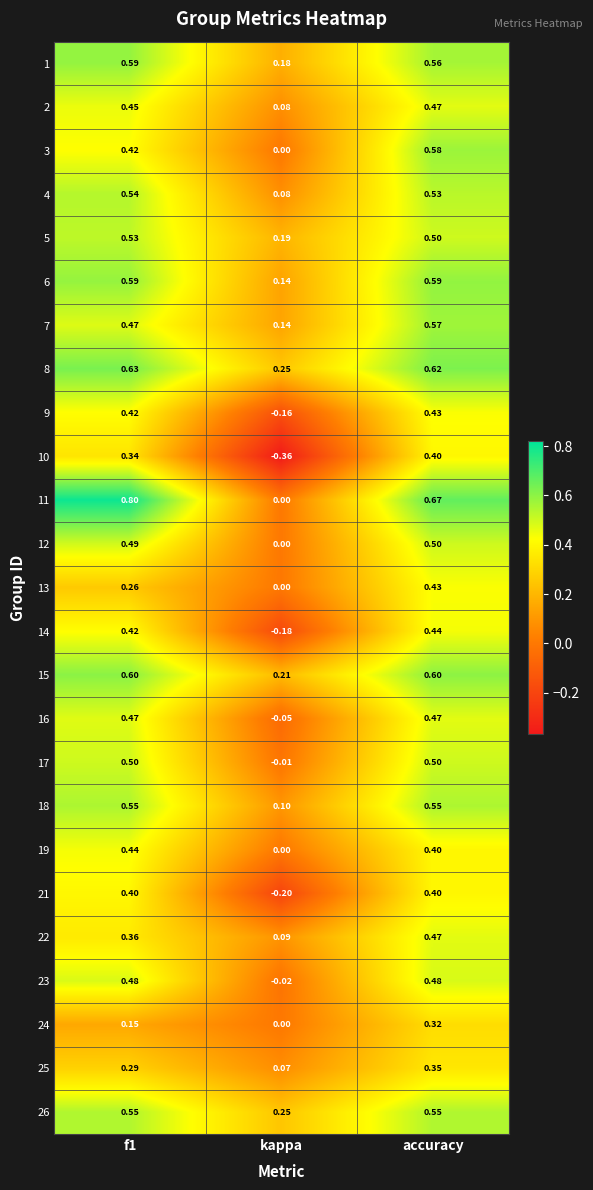

At which label does 7 reach its minimum?

kappa